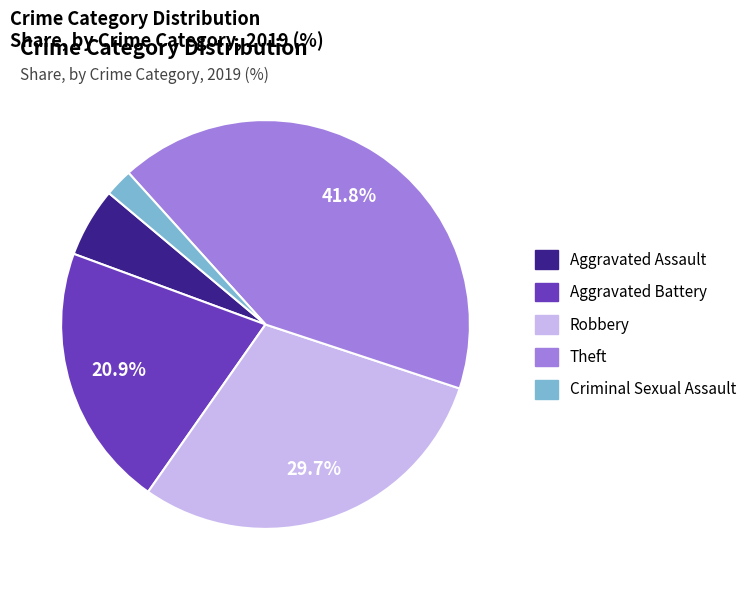

Does any single category account for the majority?

No